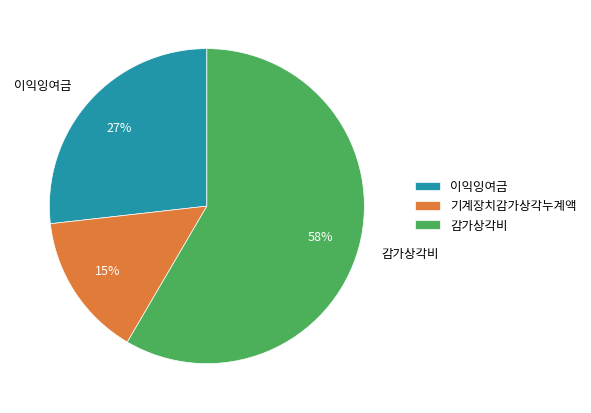

Count the number of slices in the pie.

3